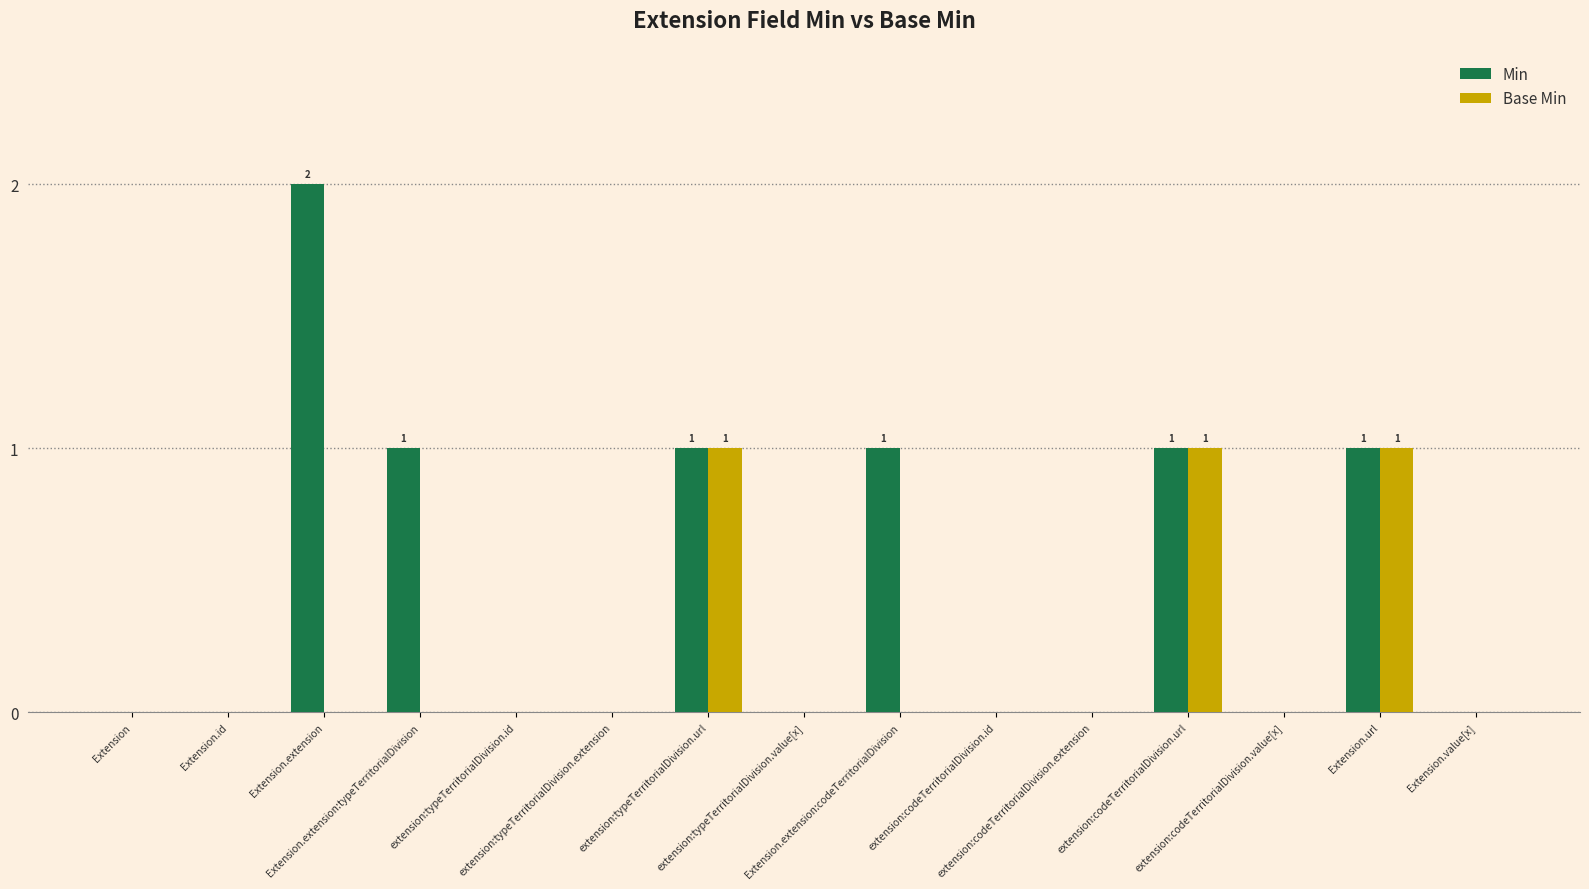

Which series has the largest total across all categories?

Min